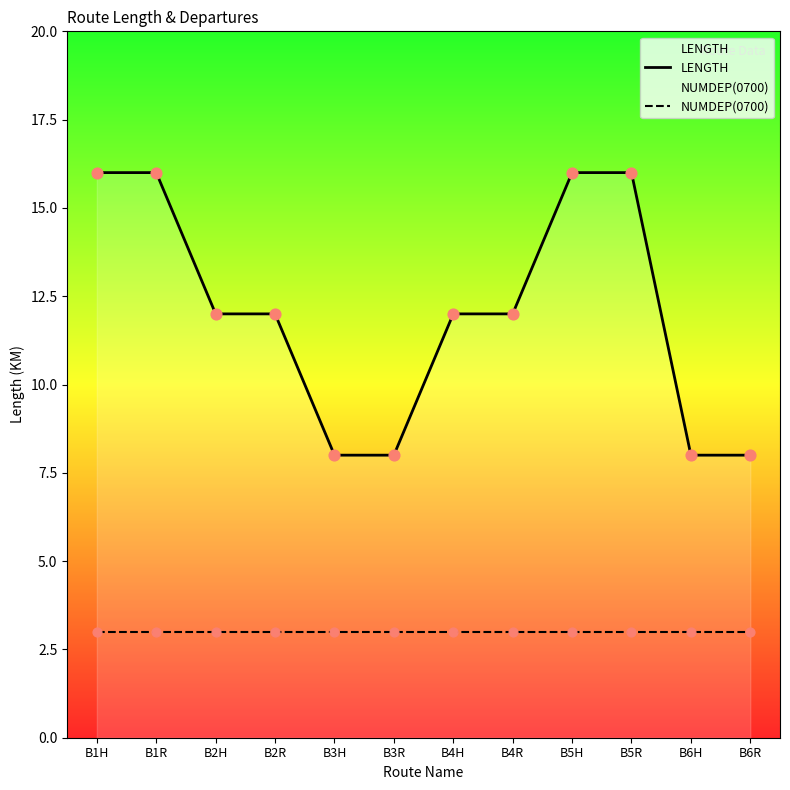

What are all the series names shown in the legend?

LENGTH, NUMDEP(0700)